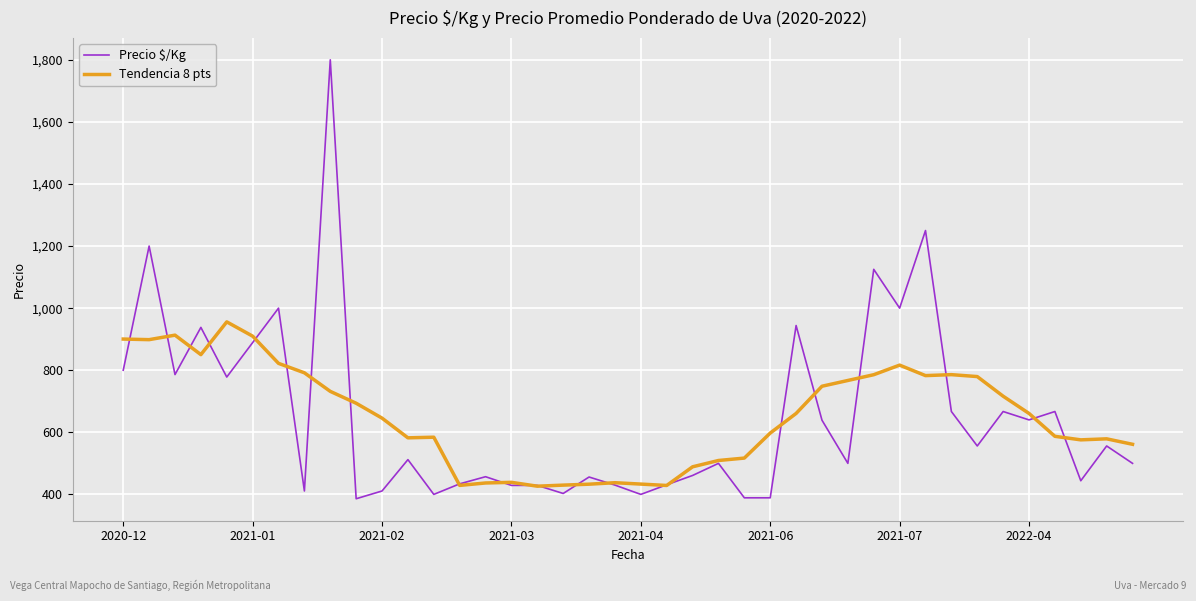

True or false: Precio $/Kg has more than 1 points higher than both neighbors.

True